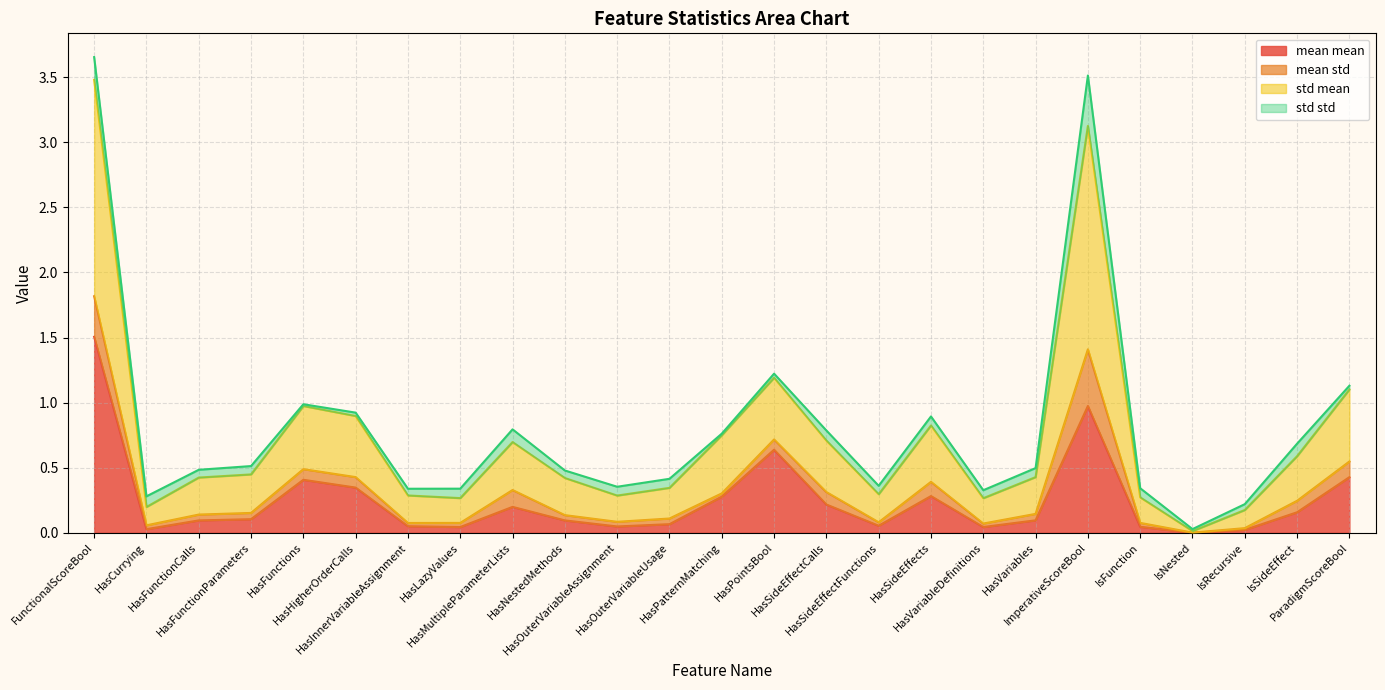

What is the maximum value for mean mean?

1.5